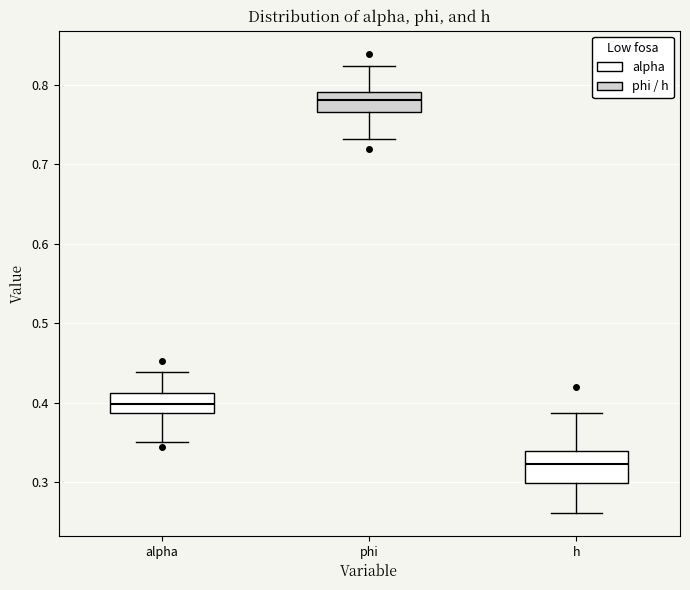

Reading left to right, transcribe this box plot: for each box, give where its median line is, the range the box spans, and where its two whiskers end, as read against the y-axis. The values are not printed on the chart, so give them approximately, as read against the axis.

alpha: median 0.40, box 0.39 to 0.41, whiskers 0.35 to 0.44
phi: median 0.78, box 0.77 to 0.79, whiskers 0.73 to 0.82
h: median 0.32, box 0.30 to 0.34, whiskers 0.26 to 0.39